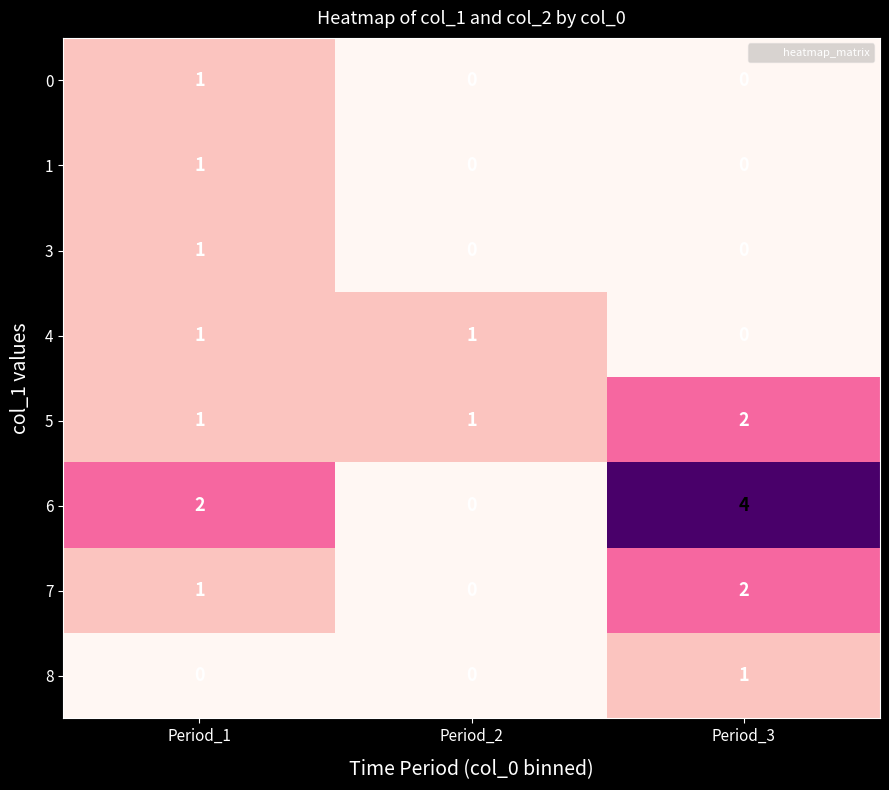

What is the spread (max minus min) of values at Period_3?

4